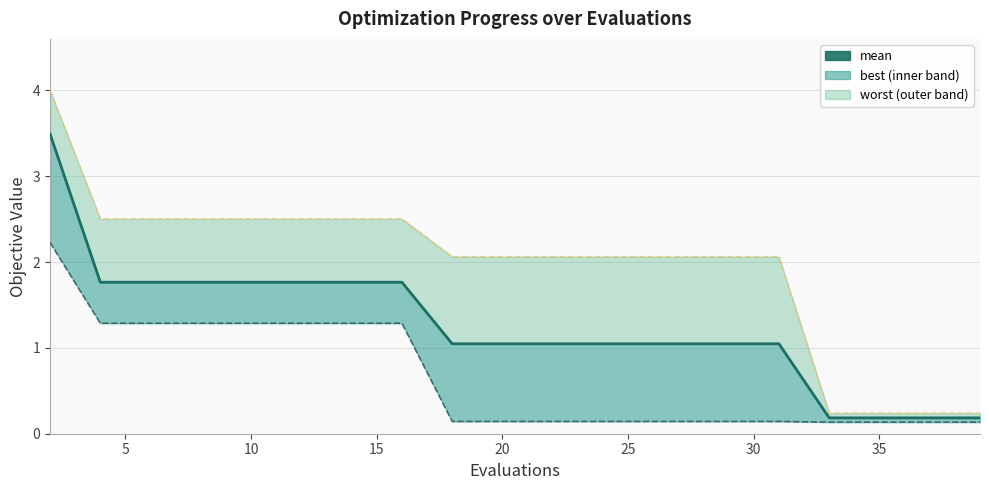

Does the chart display data point markers on the line(s)?

No